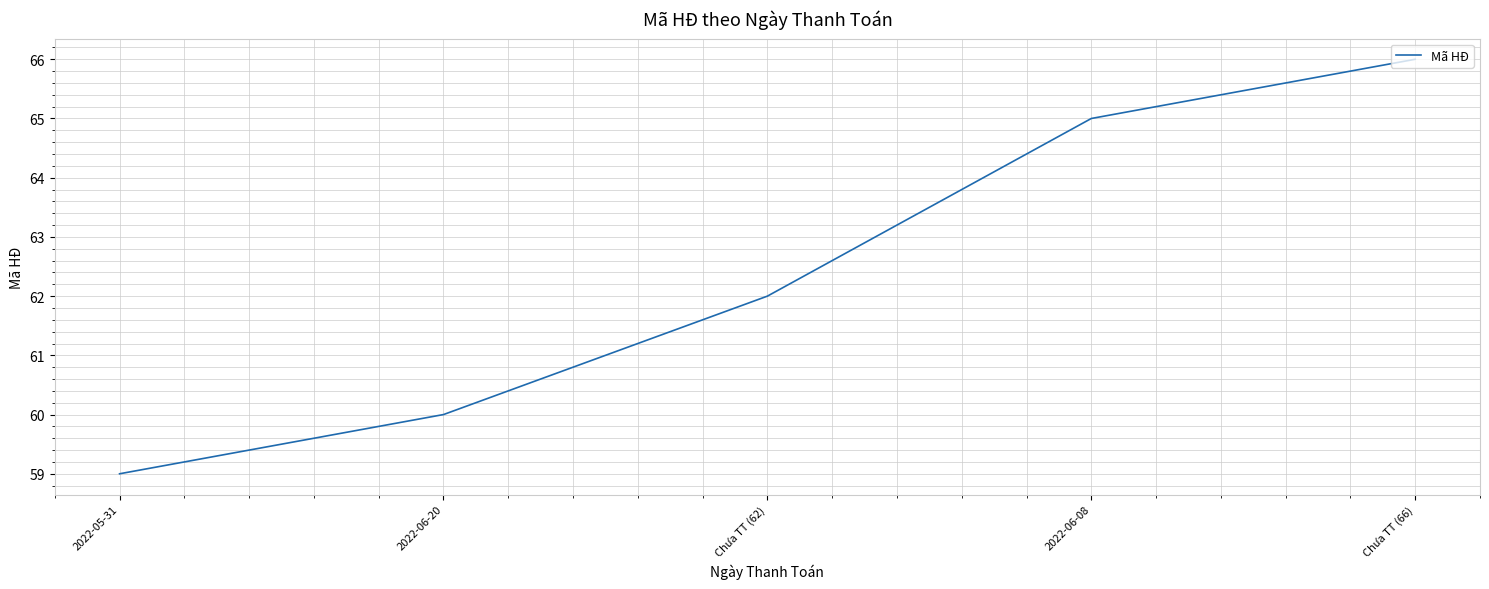

Is it true that the value at Chưa TT (62) is 62?

True